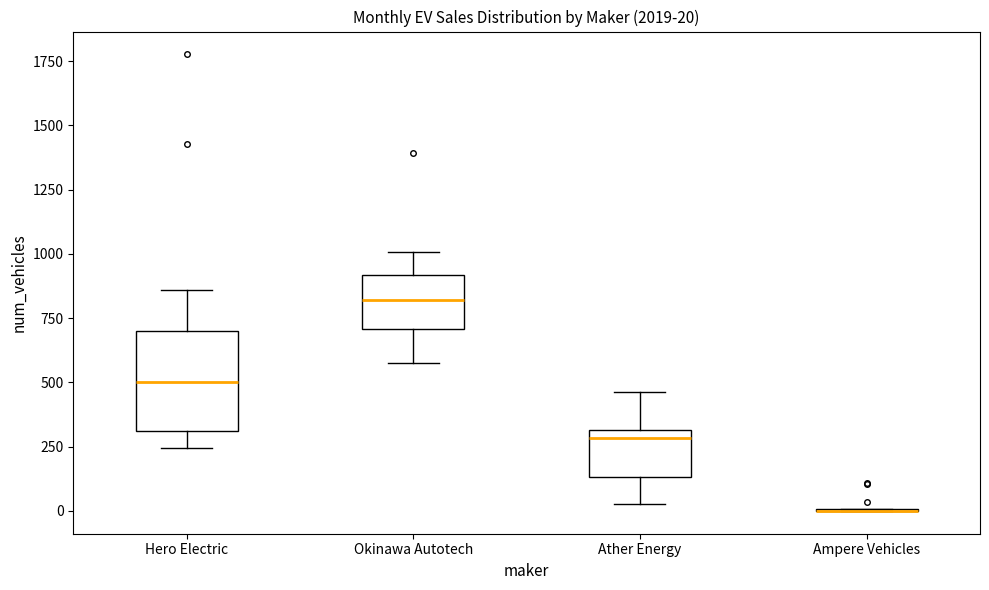

Comparing the boxes themselves (not the whiskers), which one is the tallest?

Hero Electric